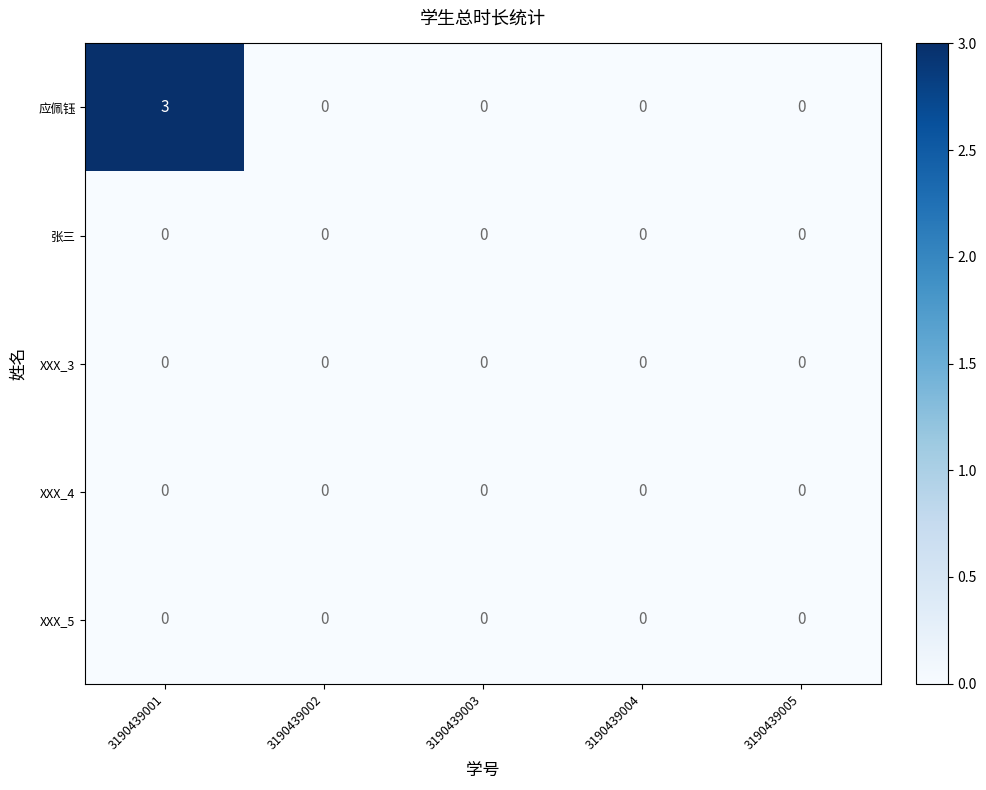

Count the number of data series in this chart.

5